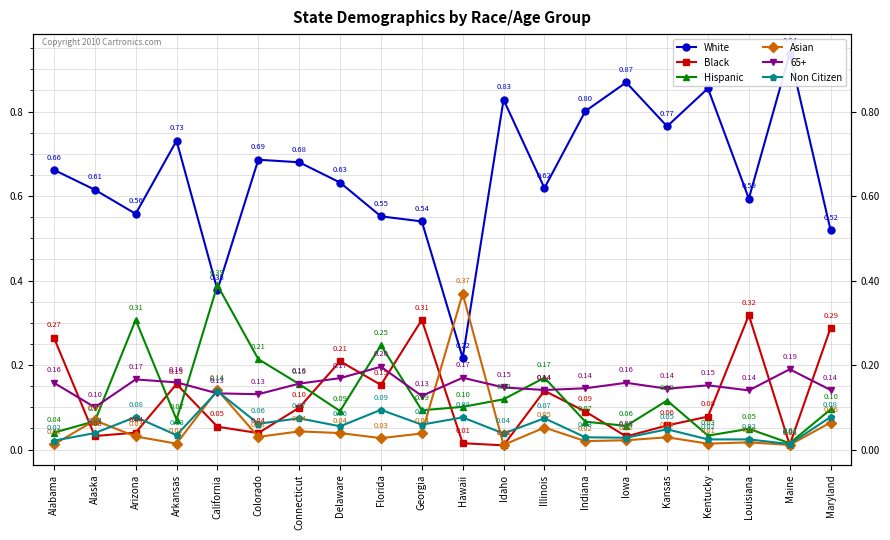

At how many categories does at least one series exceed 0?

20